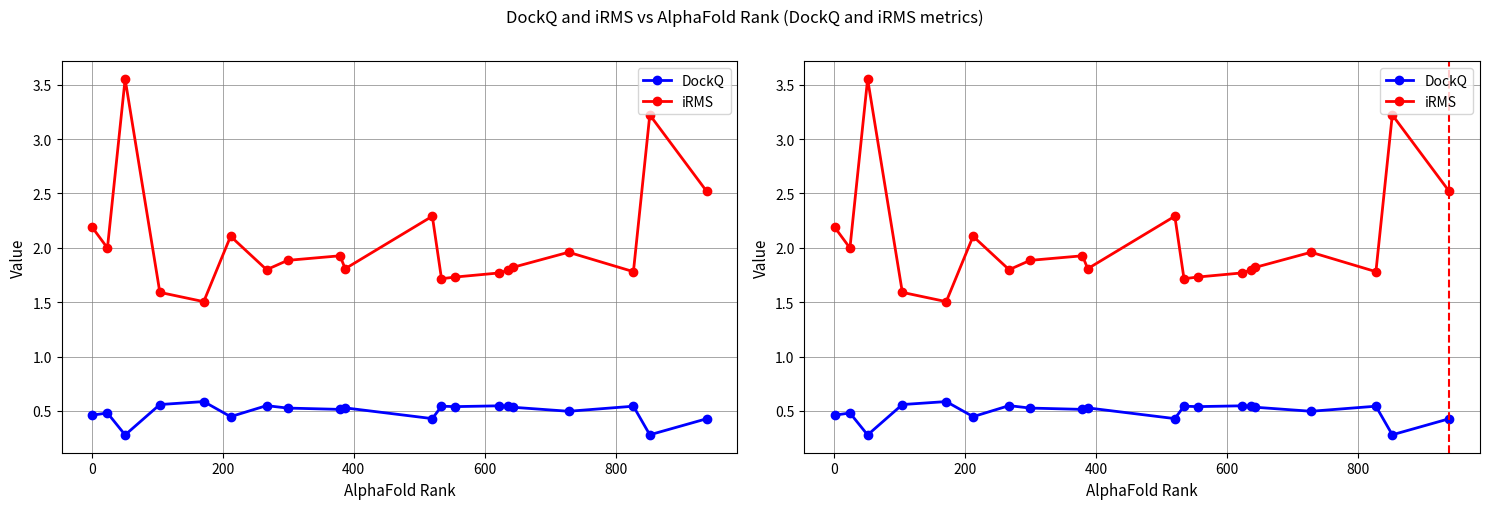

Count the number of categories in the chart.

20